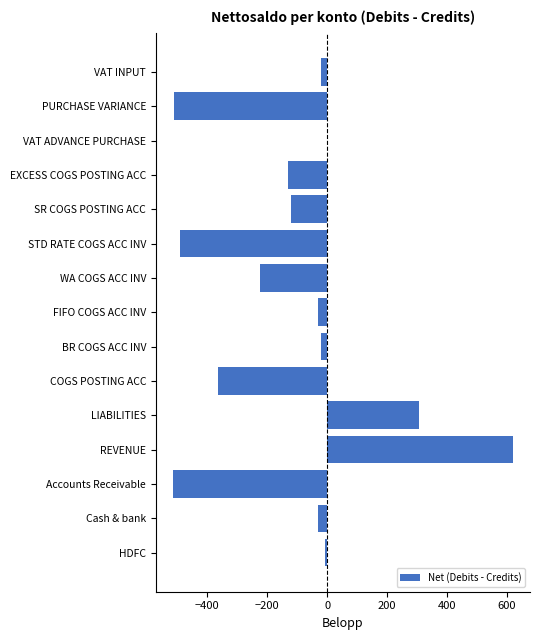

What is the sum of the values at Cash & bank and EXCESS COGS POSTING ACC?

-160.0